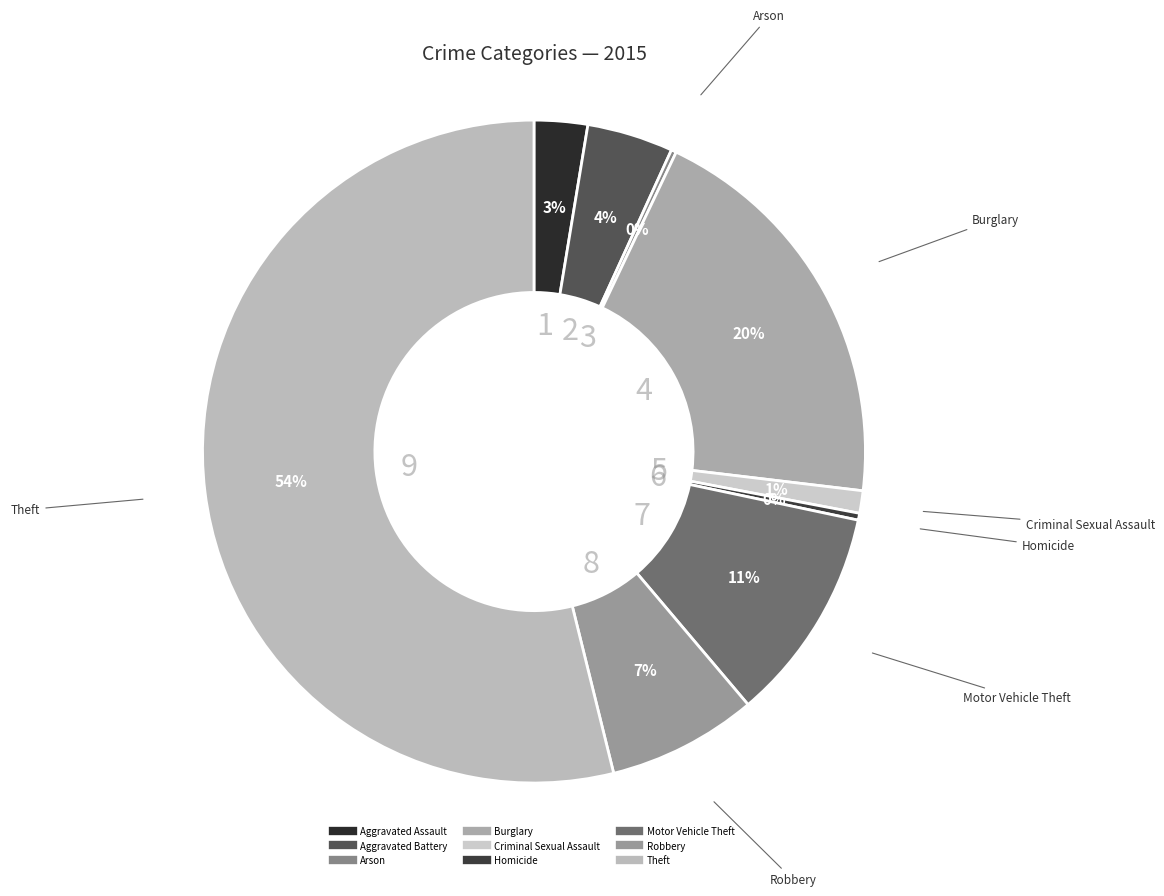

What percentage is the Robbery slice, to the nearest percent?

7%